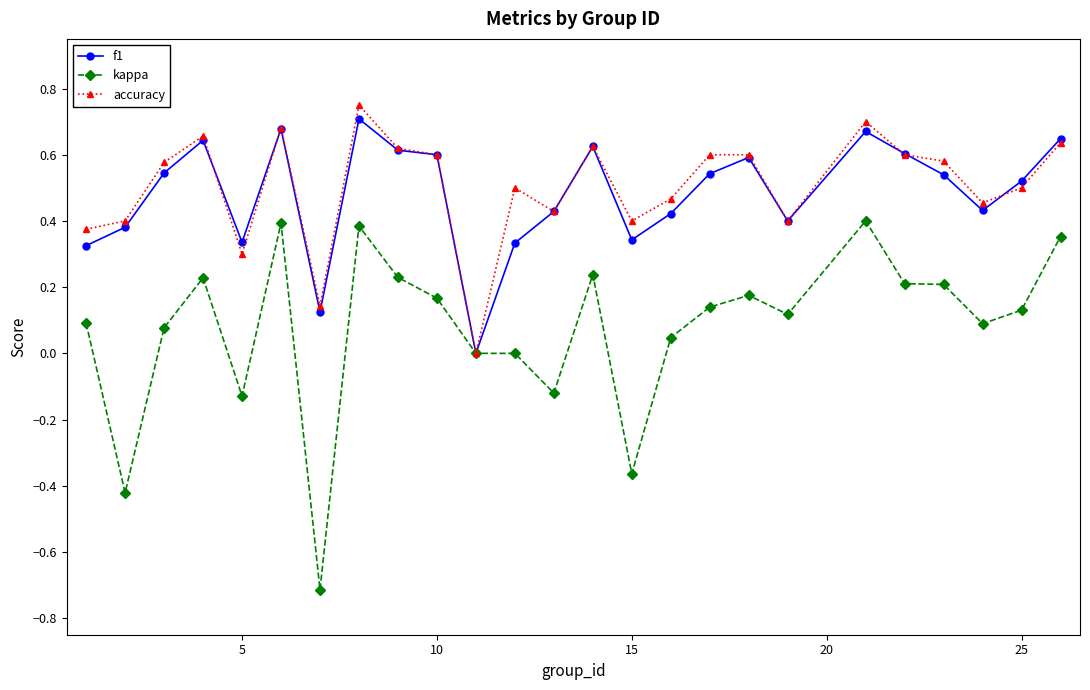

True or false: kappa has more than 2 points higher than both neighbors.

True